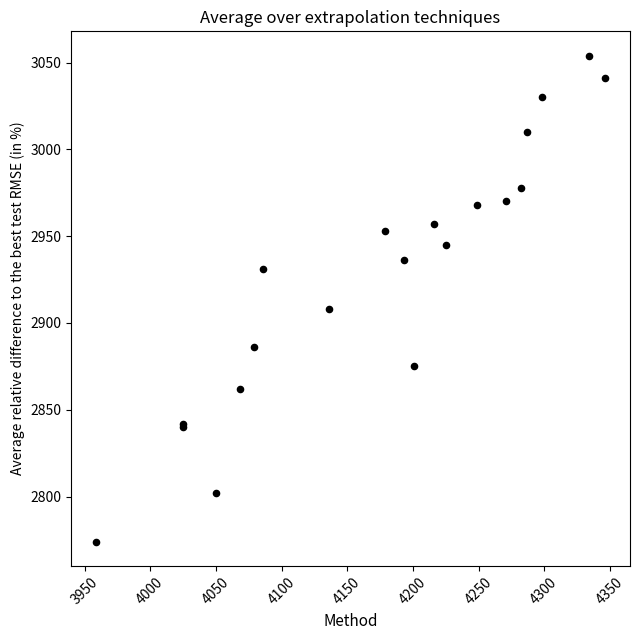

What Y value in the scatter plot is closest to 2914?

2908